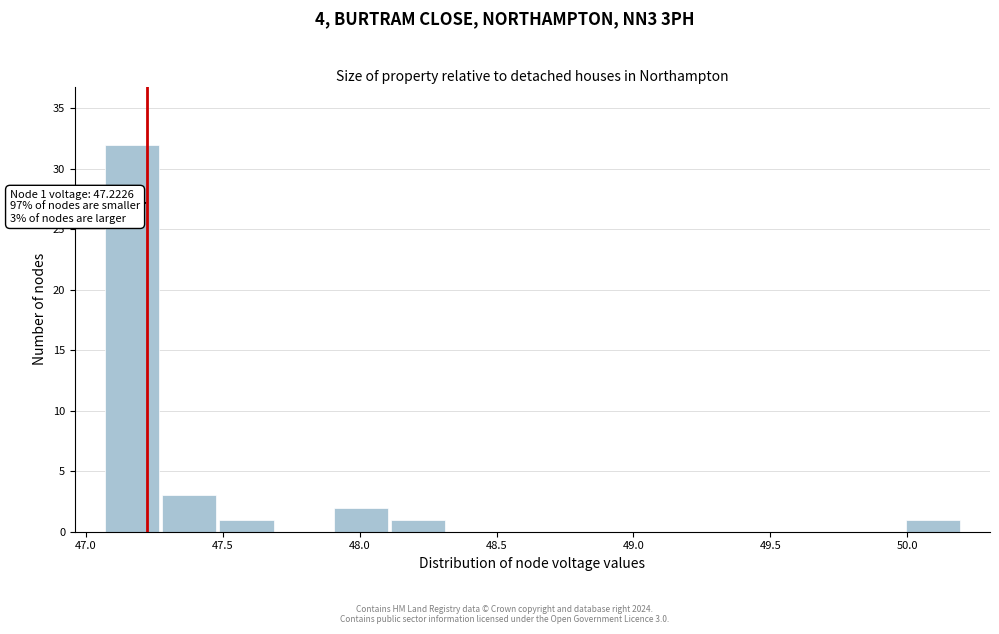

Over which range of the x-axis is the bar tallest?

47.05 to 47.25